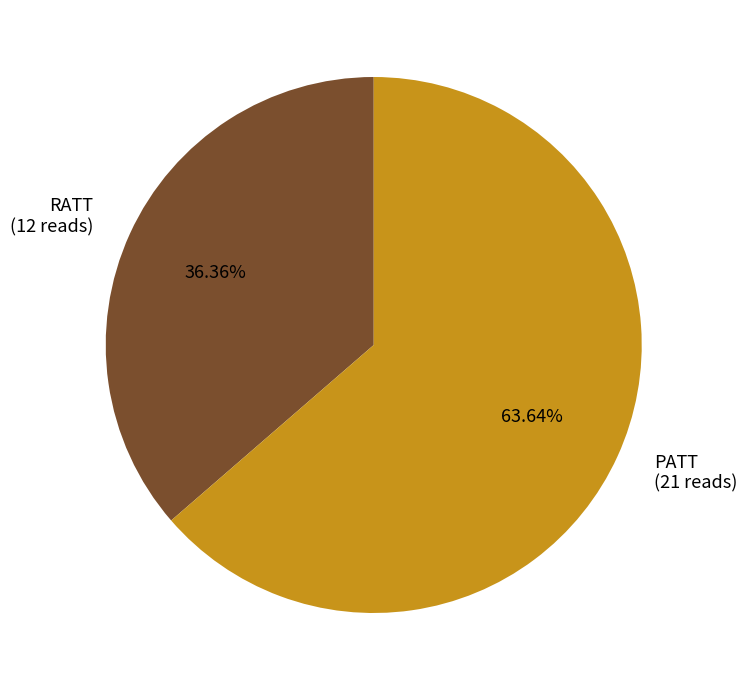

Is the sum of RATT and PATT greater than half?

Yes